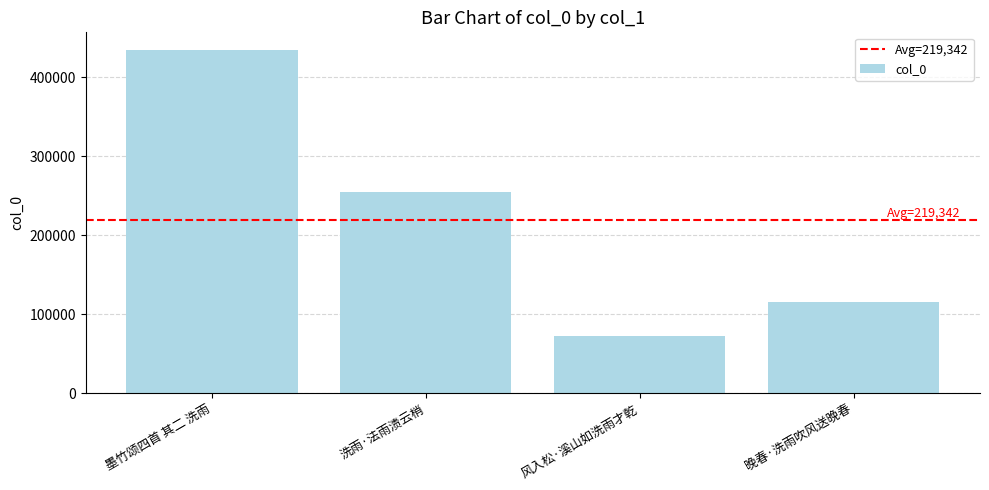

What is the difference between the maximum and minimum values?

362493